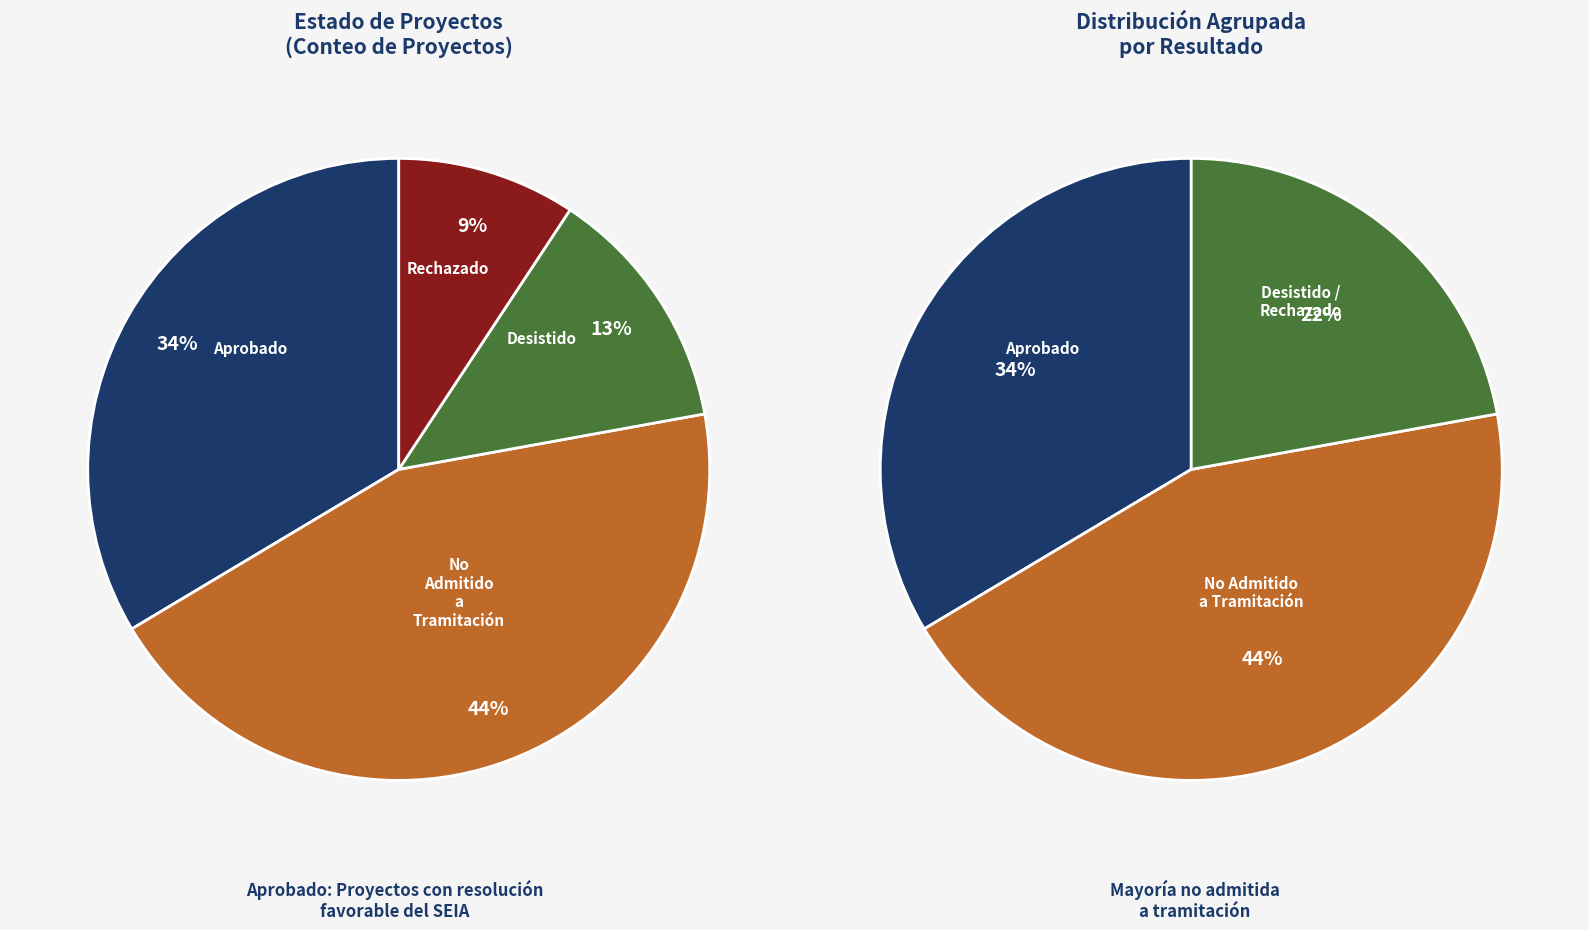

Rank the categories by value from lowest to highest.

Rechazado, Desistido, Aprobado, No Admitido a Tramitación